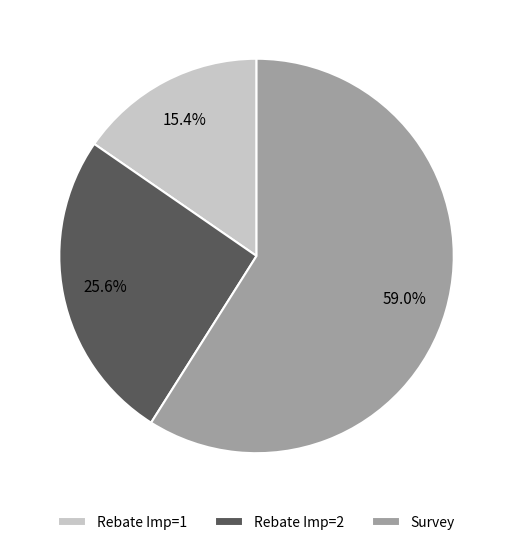

Which category has the biggest portion of the pie?

Survey